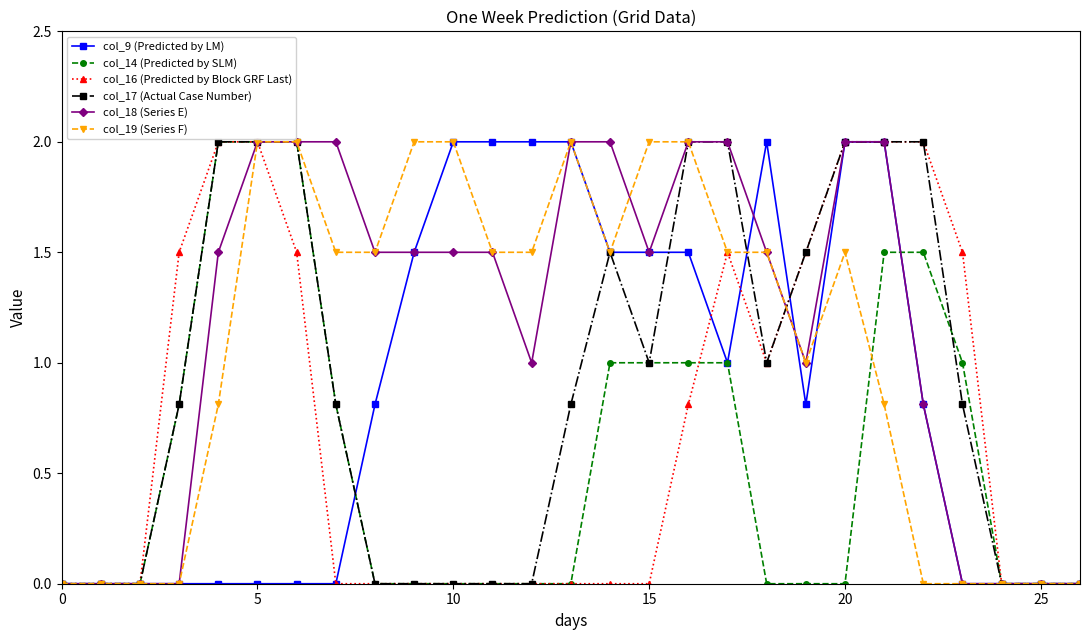

True or false: col_17 (Actual Case Number) has more than 0 points higher than both neighbors.

True